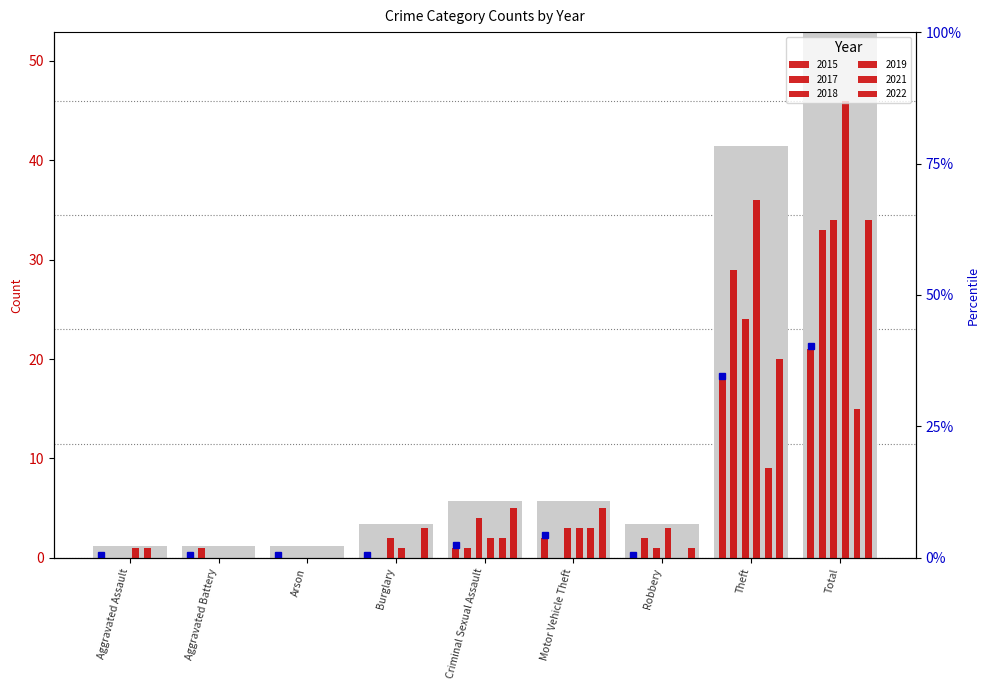

The 2019 series shows 5 at Motor Vehicle Theft. True or false?

False